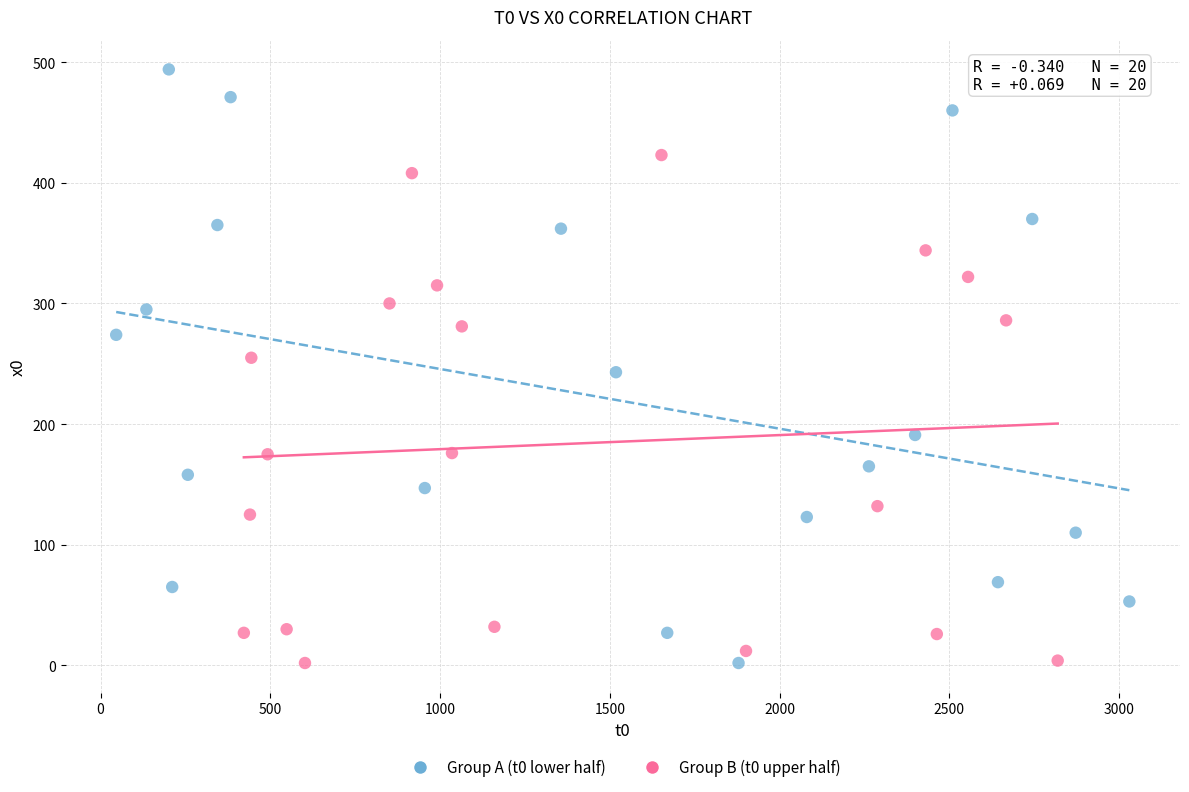

What are all the series names shown in the legend?

Group A (t0 lower half), Group B (t0 upper half)